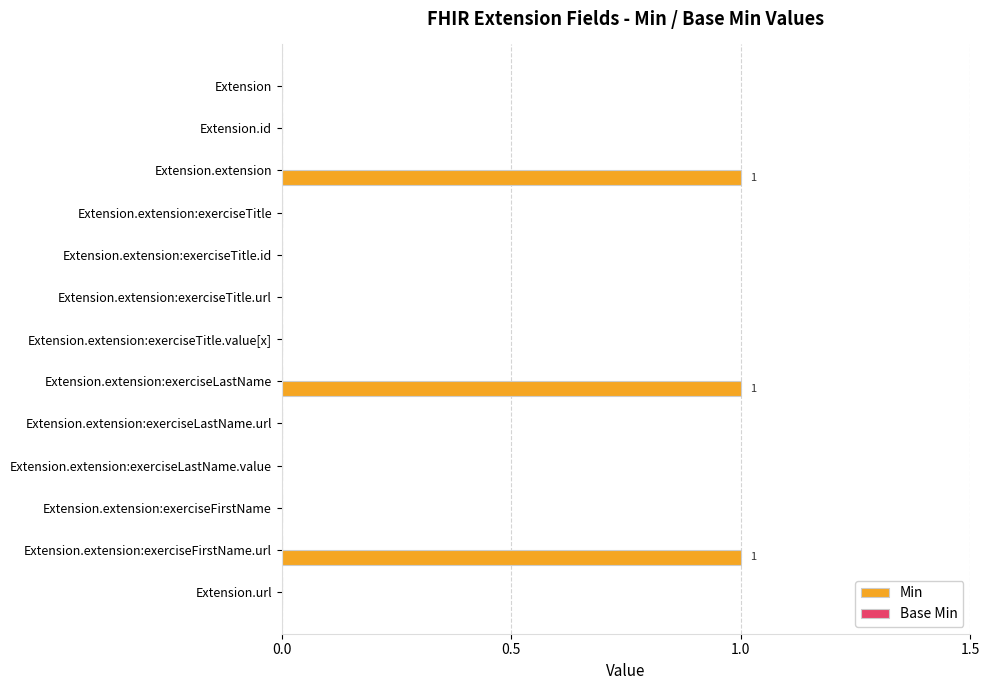

Reading top to bottom, extract all data points from this chart.

Extension=0	Extension.id=0	Extension.extension=1	Extension.extension:exerciseTitle=0	Extension.extension:exerciseTitle.id=0	Extension.extension:exerciseTitle.url=0	Extension.extension:exerciseTitle.value[x]=0	Extension.extension:exerciseLastName=1	Extension.extension:exerciseLastName.url=0	Extension.extension:exerciseLastName.value=0	Extension.extension:exerciseFirstName=0	Extension.extension:exerciseFirstName.url=1	Extension.url=0